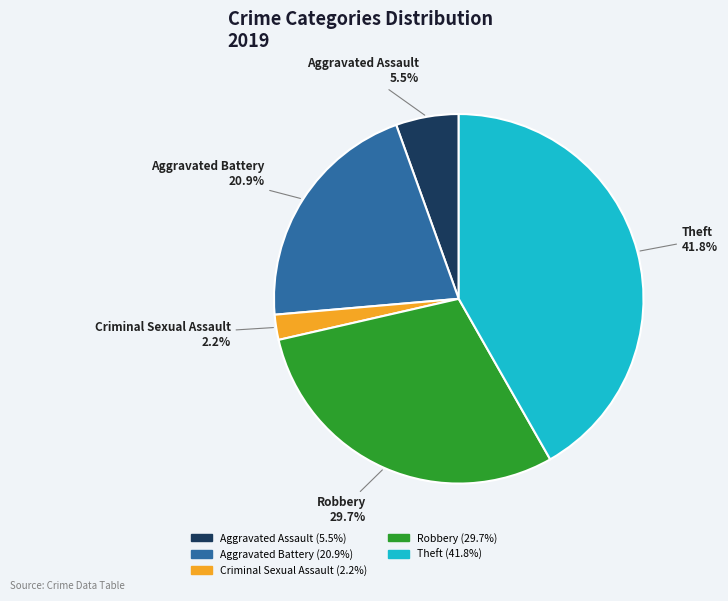

Count the number of slices in the pie.

5